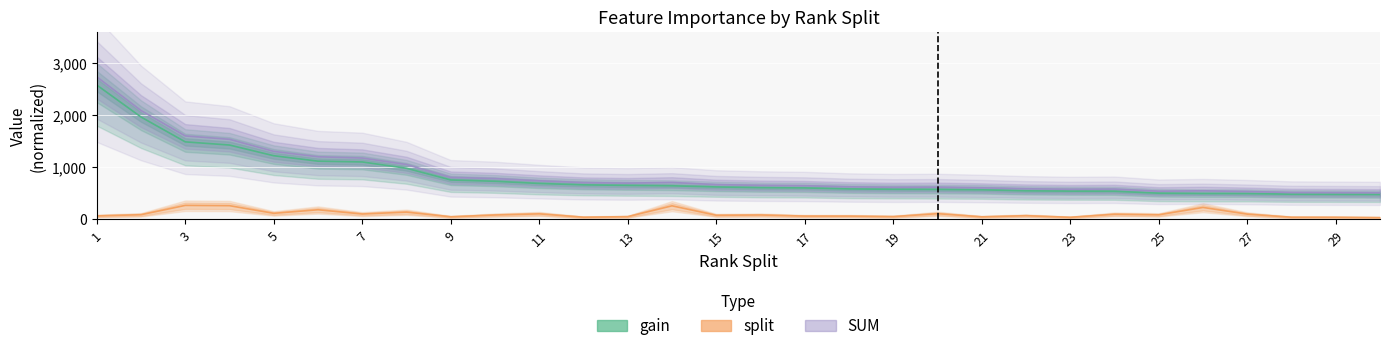

In SUM, how many points are higher than both neighbors (excluding endpoints)?

4